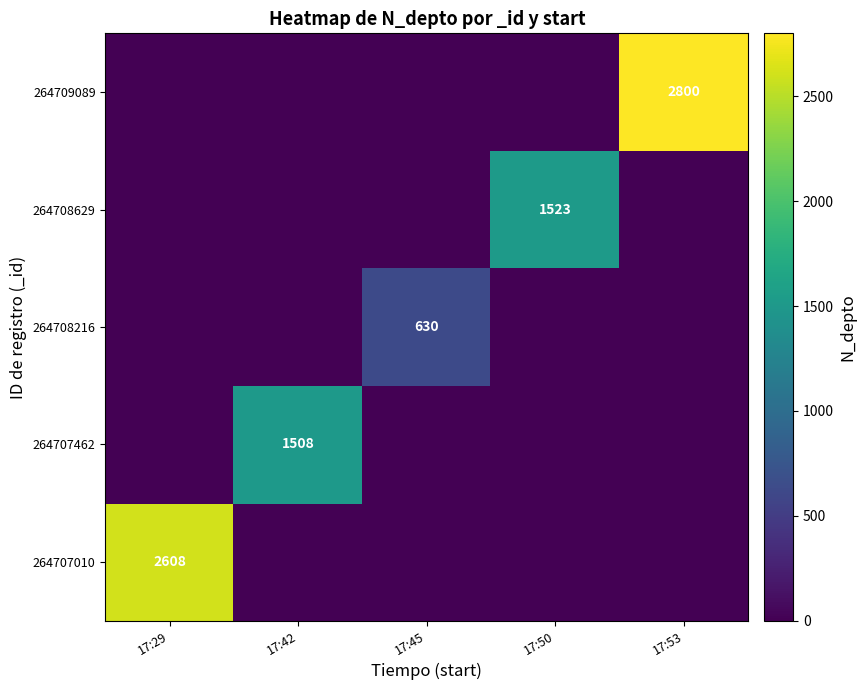

True or false: 264707462 has a value of 1508 at 17:42.

True